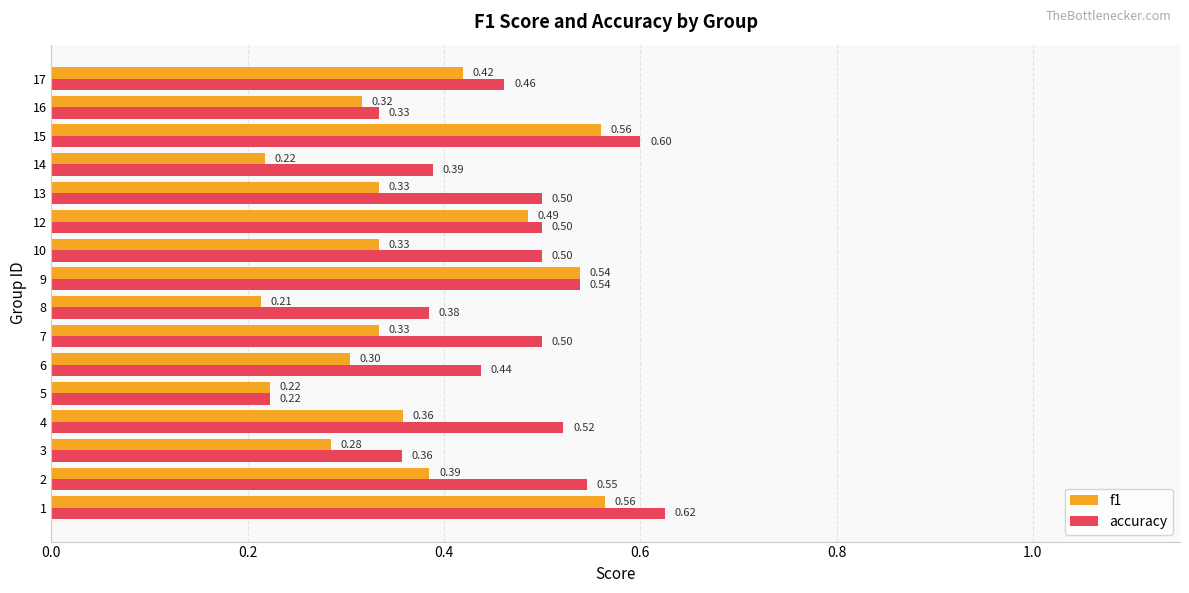

List the series in order of their peak value, highest first.

accuracy, f1